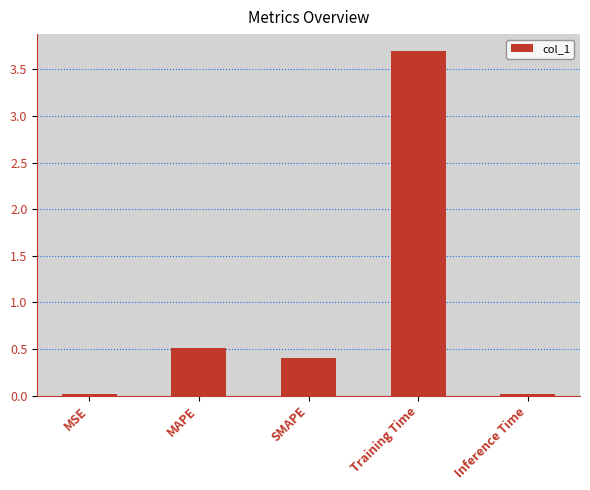

What is the difference between the maximum and minimum values?

3.7